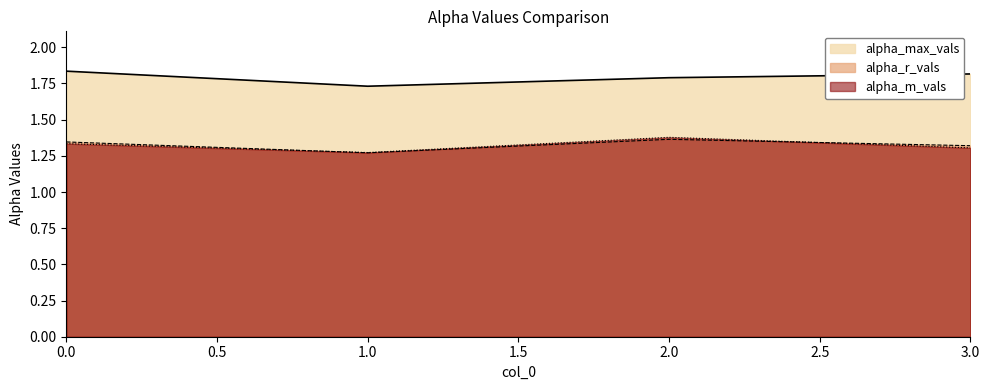

Does the chart display data point markers on the line(s)?

No